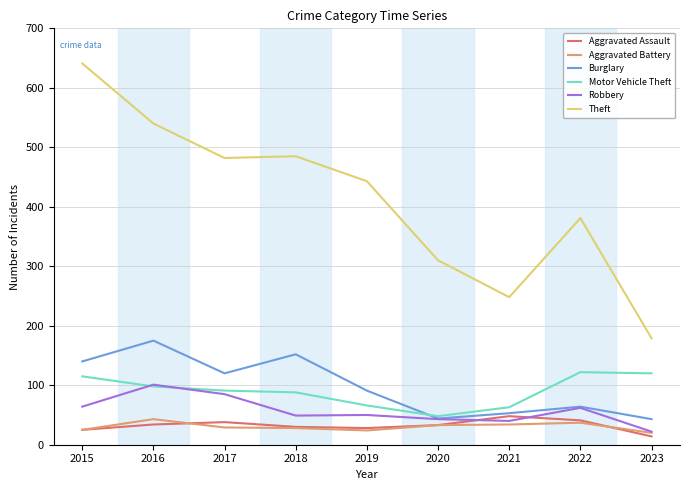

What is the sum of the Robbery values at 2017 and 2015?

149